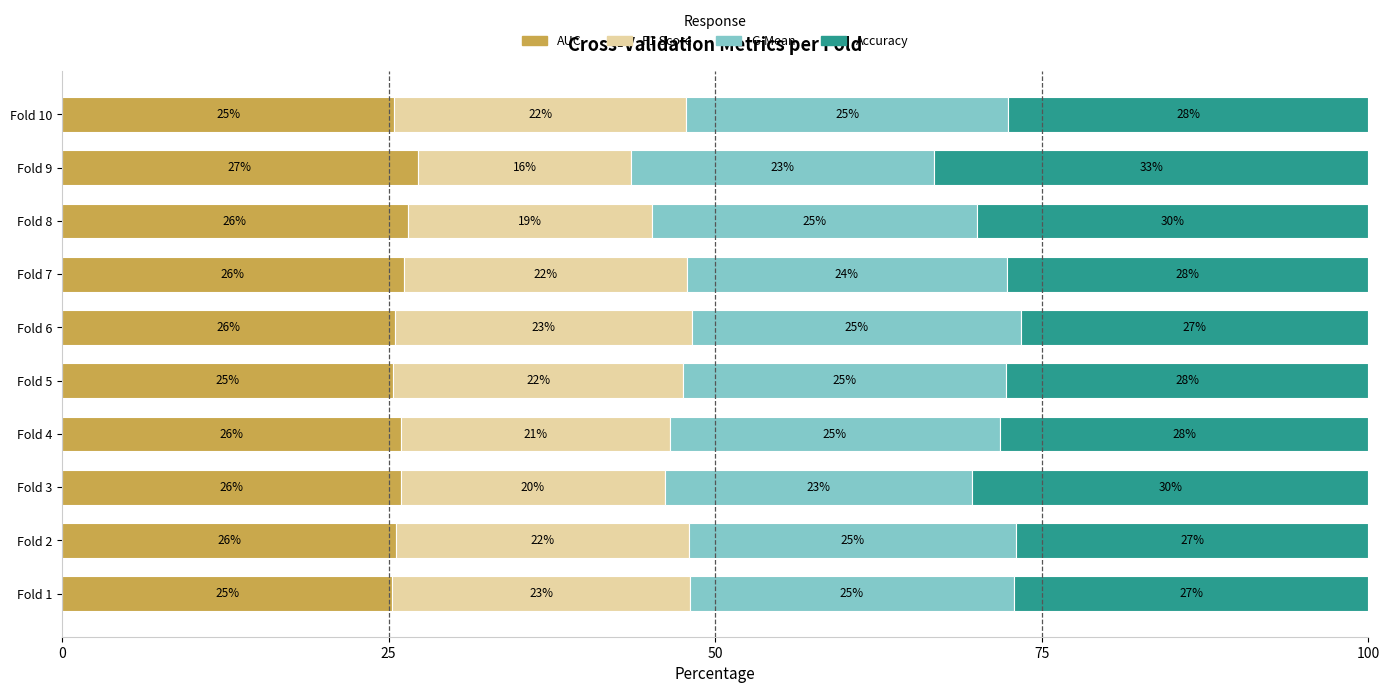

The value of AUC at Fold 7 is 17.2. True or false?

False